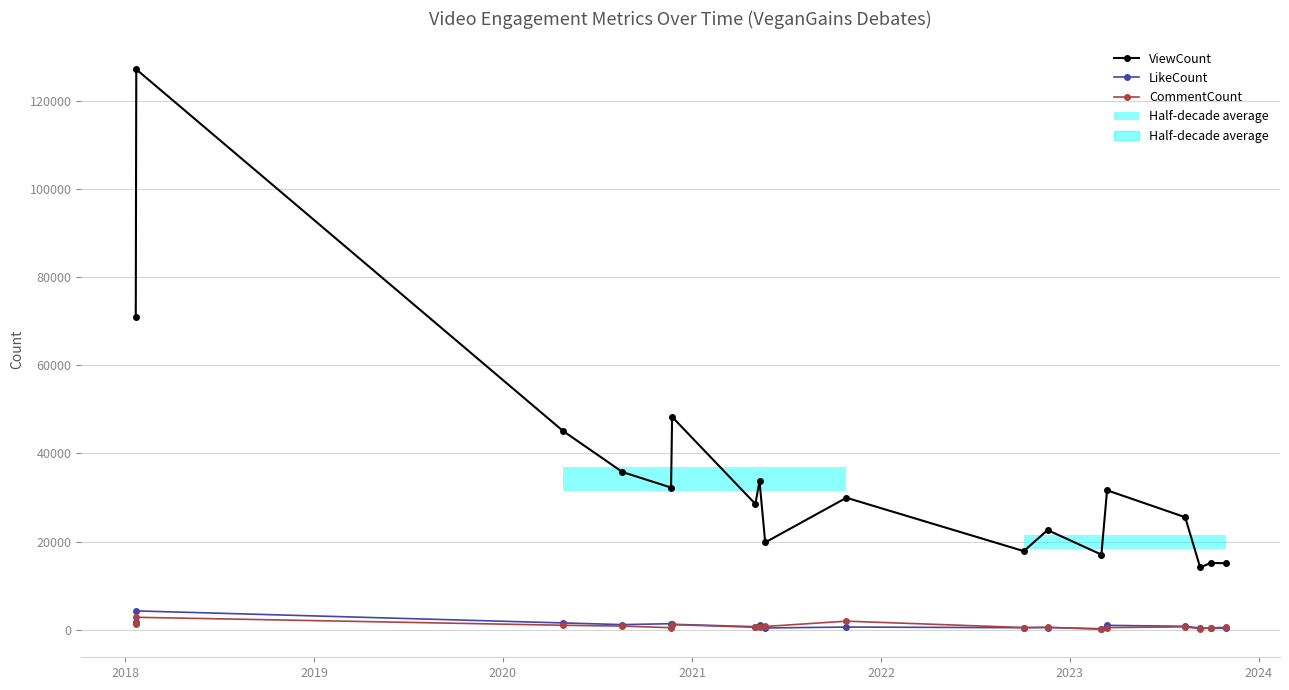

What is the average value of the ViewCount series?

35026